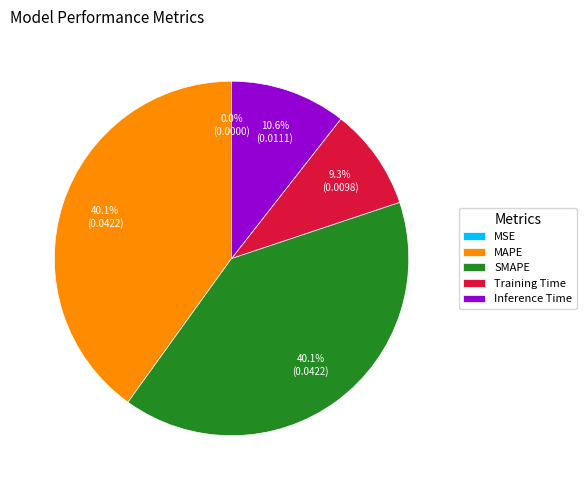

Is the sum of SMAPE and Training Time greater than half?

No